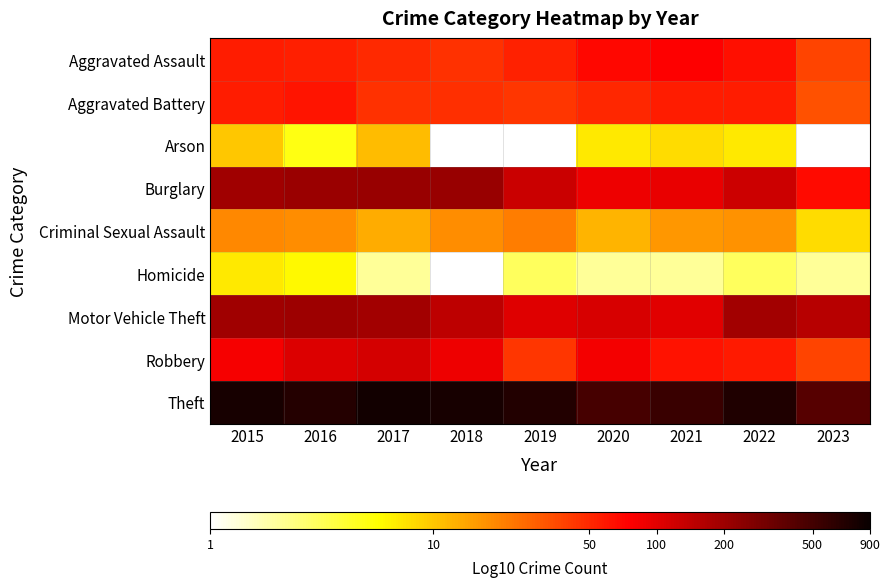

What is the minimum value shown in the chart?

-1.0